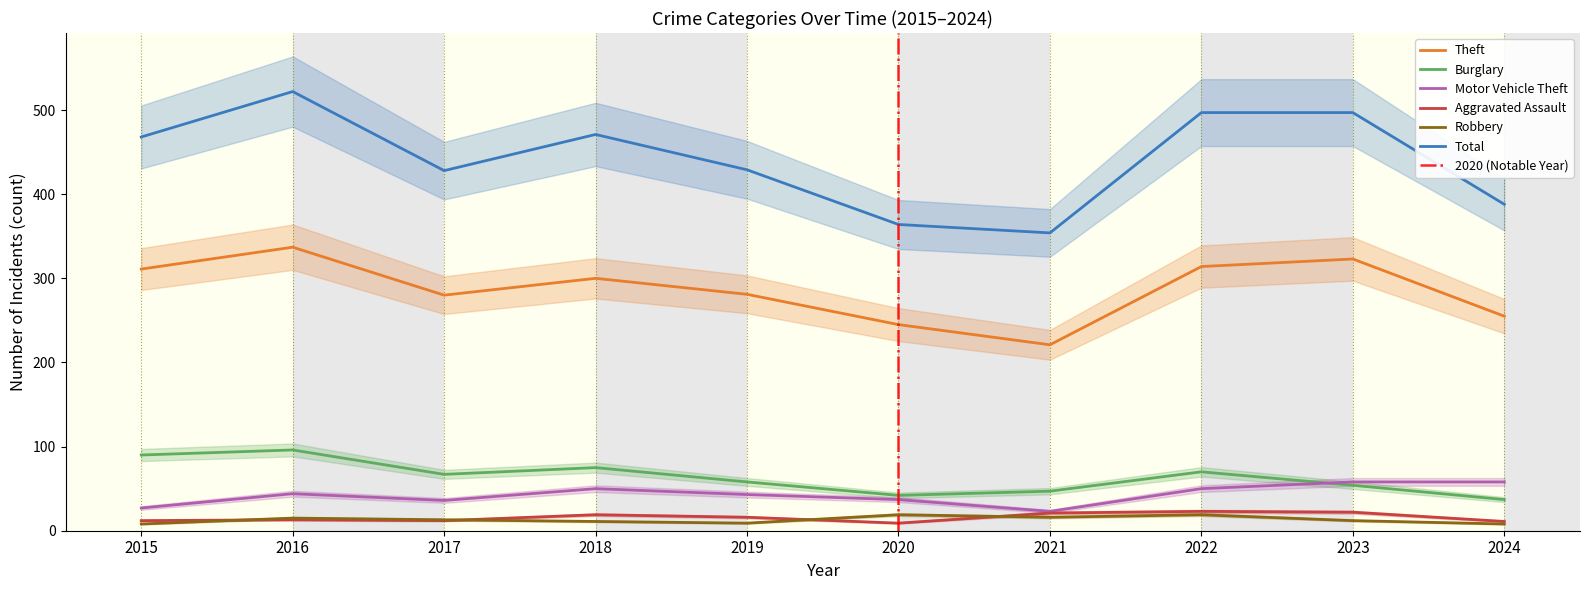

Reading right to left, transcribe all the data shown in this chart.

Theft: 255	323	314	221	245	281	300	280	337	311
Burglary: 37	54	70	47	42	58	75	67	96	90
Motor Vehicle Theft: 58	58	50	23	37	43	50	36	44	27
Aggravated Assault: 11	22	23	21	9	16	19	12	13	12
Robbery: 8	12	19	16	19	9	11	13	15	8
Total: 388	497	497	354	364	429	471	428	522	468